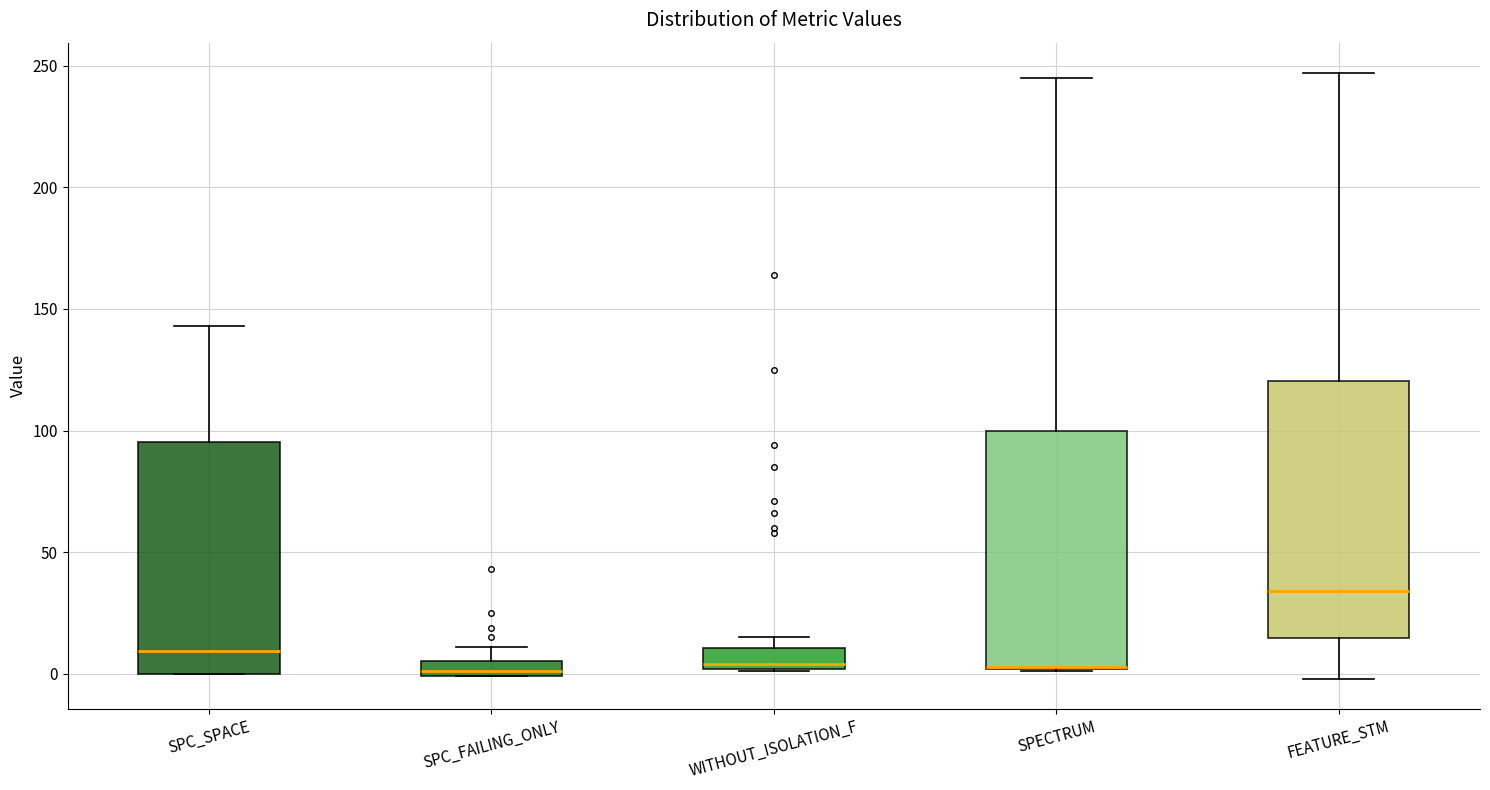

Where does the median line of the box for WITHOUT_ISOLATION_F sit on the y-axis? The values are not printed on the chart, so give them approximately, as read against the axis.

5